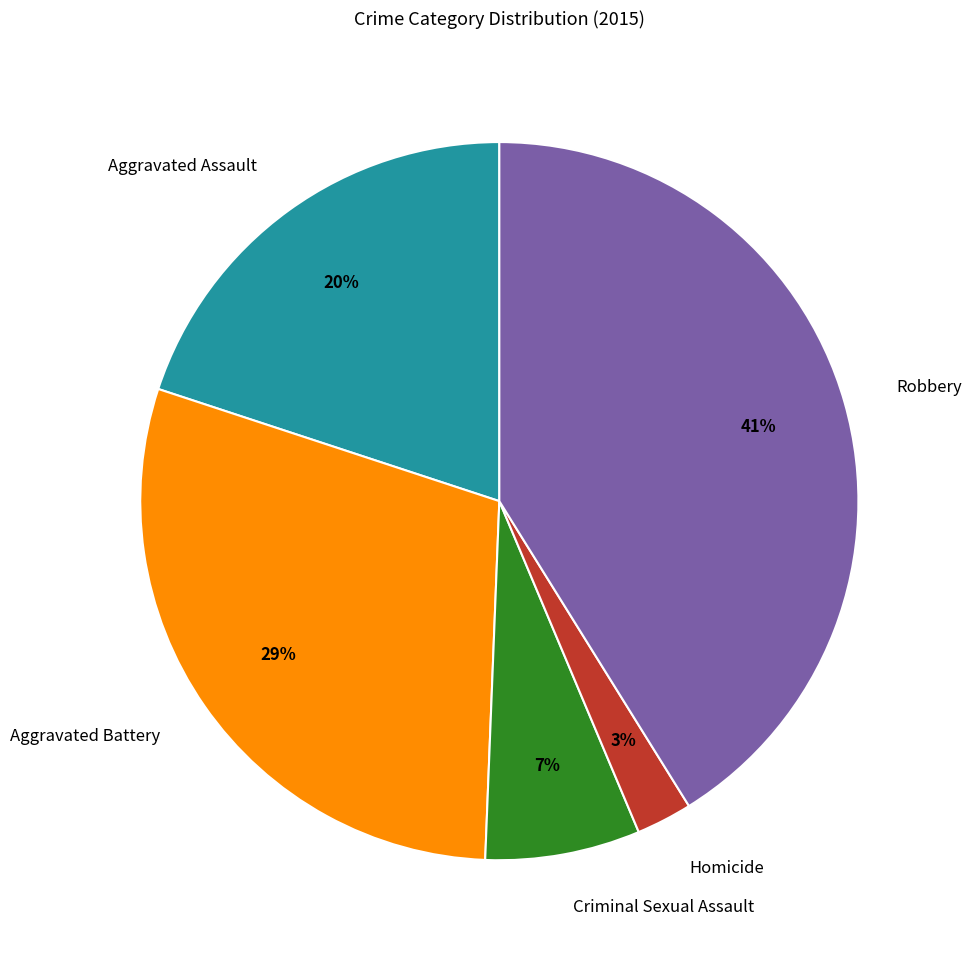

True or false: Robbery accounts for 41% of the total.

True